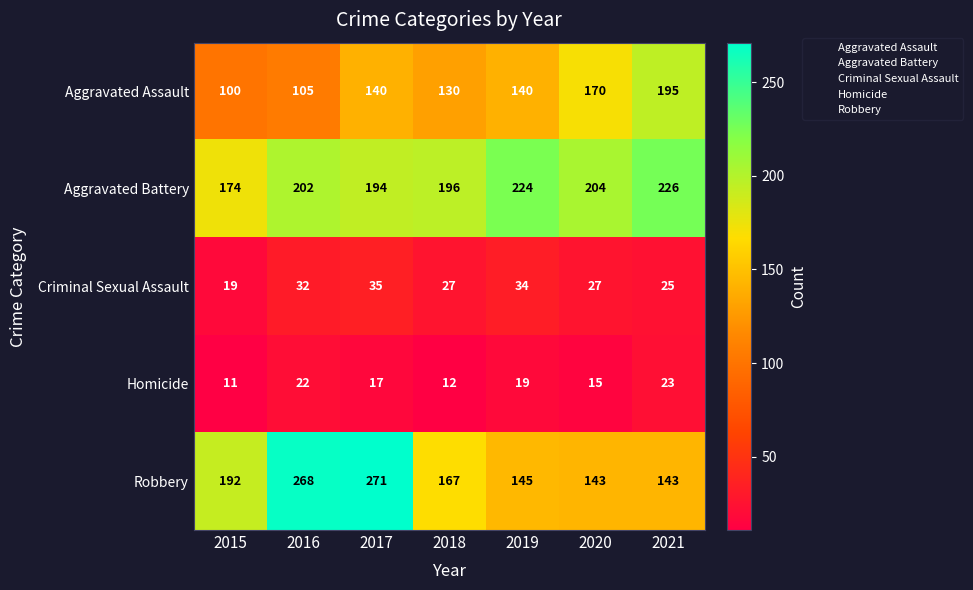

What is the difference between the highest and lowest values at 2018?

184